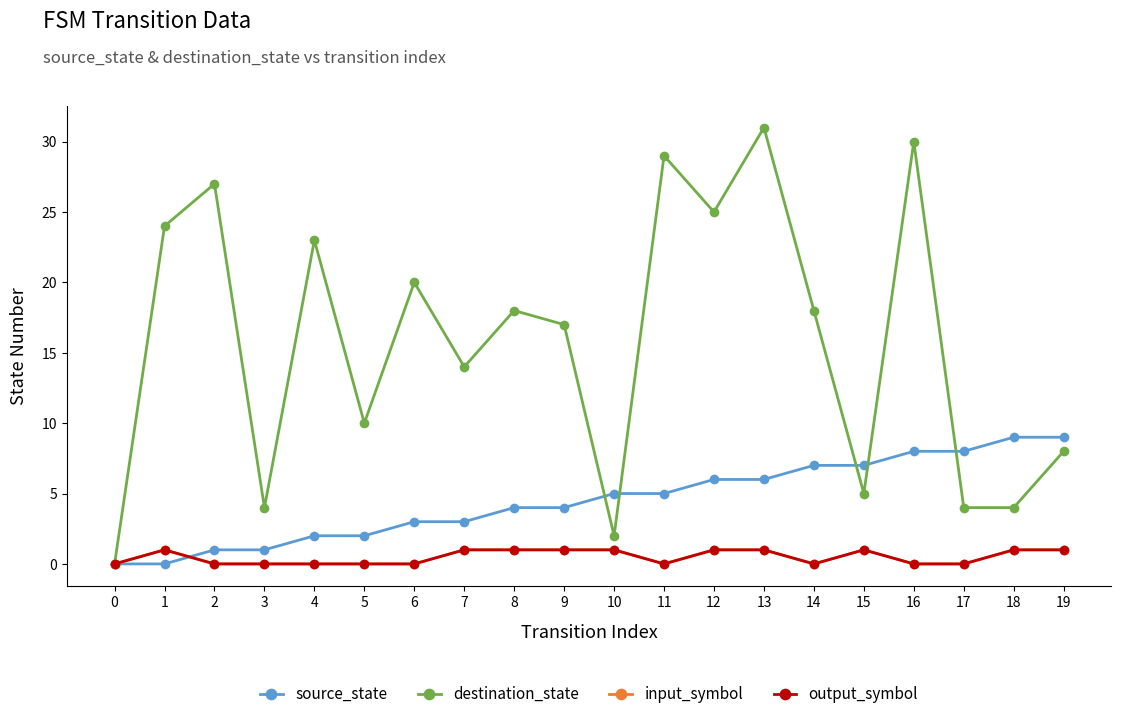

Which series has the largest range (max minus min)?

destination_state